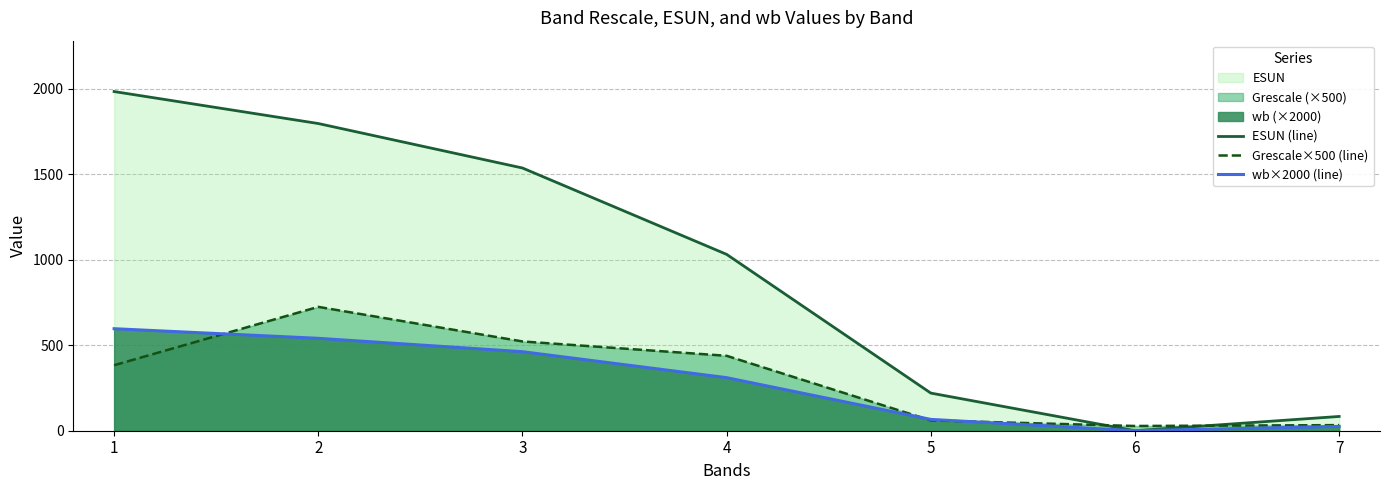

List the labels in order of ESUN (line) value, largest first.

1, 2, 3, 4, 5, 7, 6